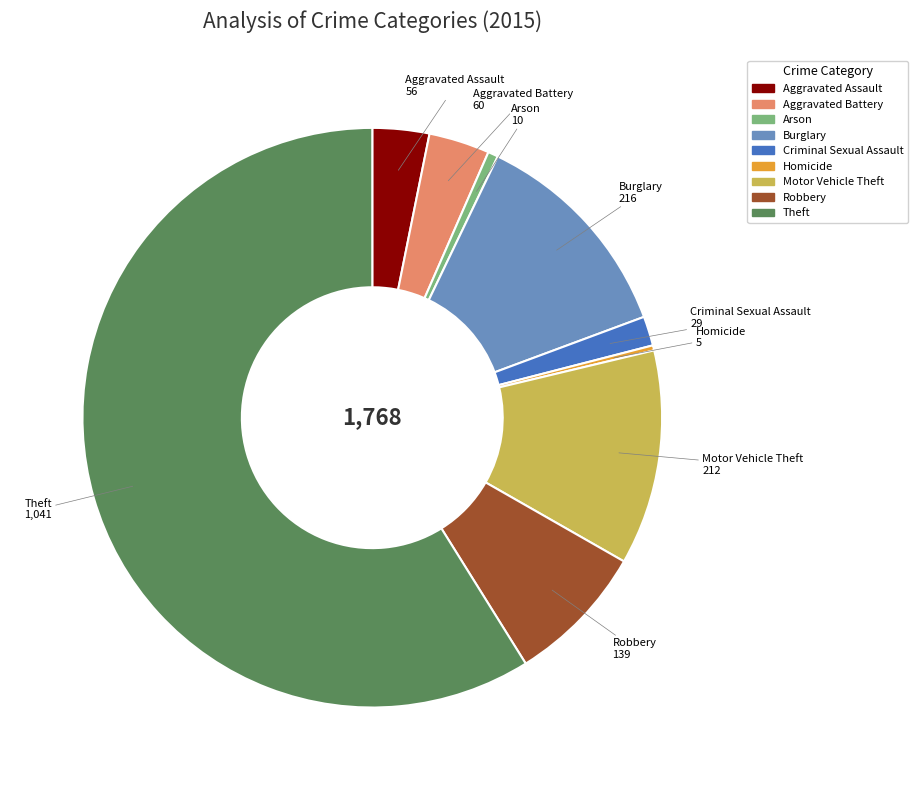

What is the largest slice in the pie chart?

Theft